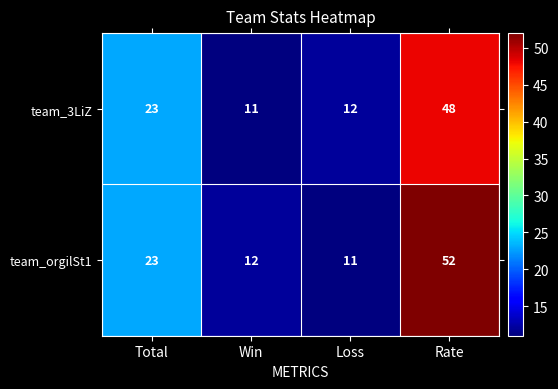

Where is team_orgilSt1 nearest to the value 31?

Total